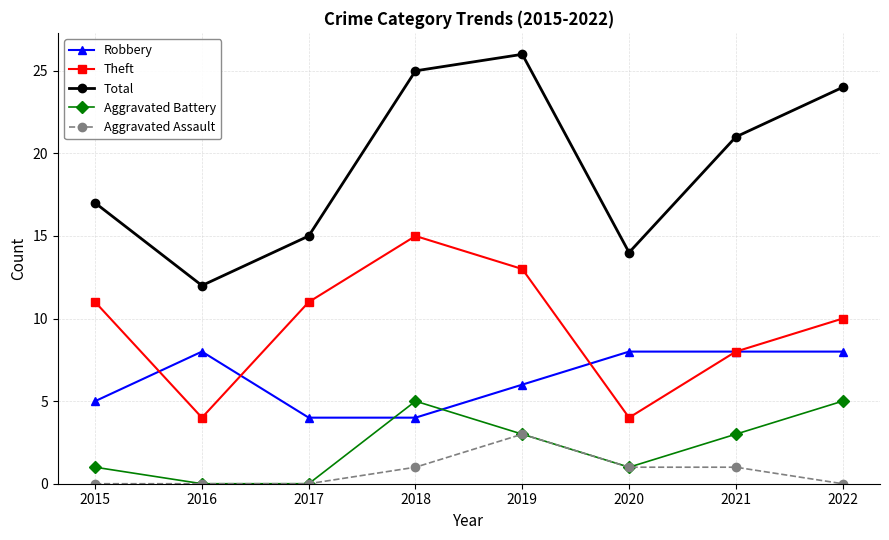

Where is the first local maximum for Total?

2019